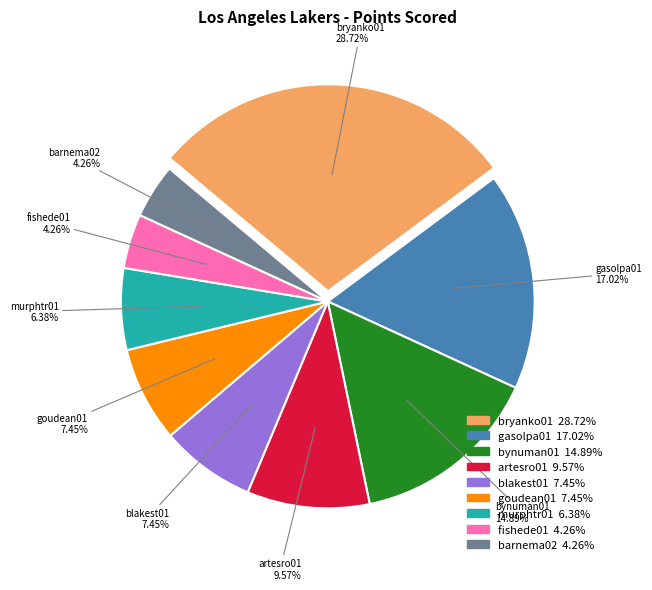

Combined, what portion of the pie is bynuman01 and bryanko01?

43.6%